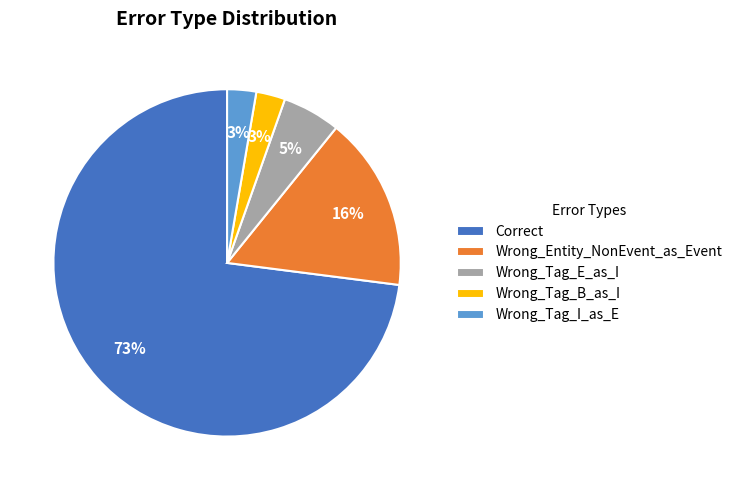

To the nearest percent, what portion does Wrong_Entity_NonEvent_as_Event represent?

16%